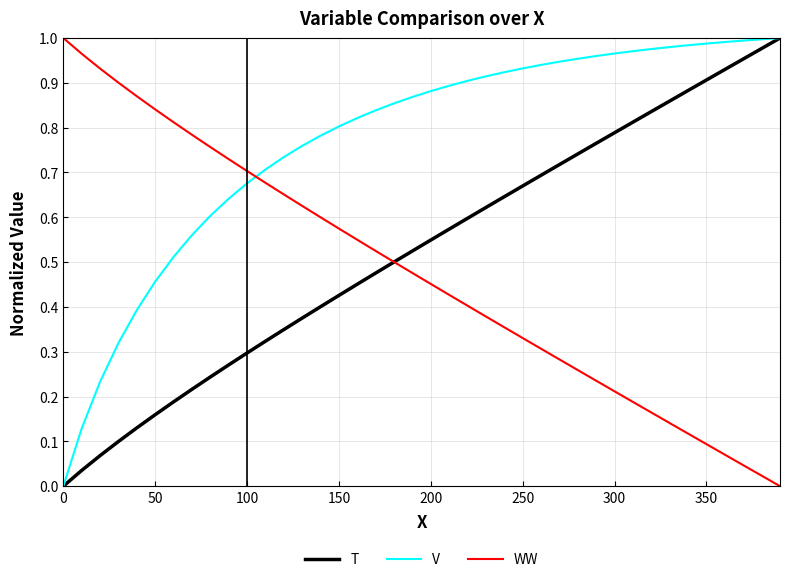

Which series has the largest total across all categories?

V